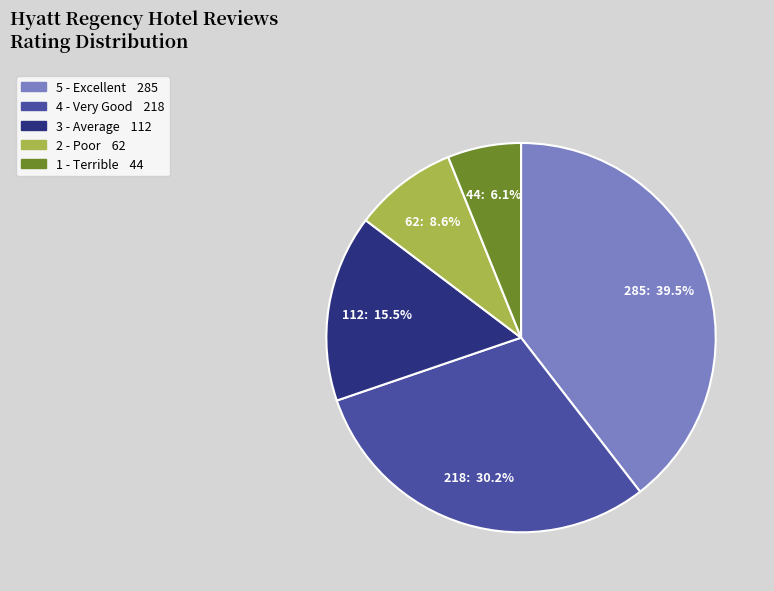

Count the number of slices in the pie.

5